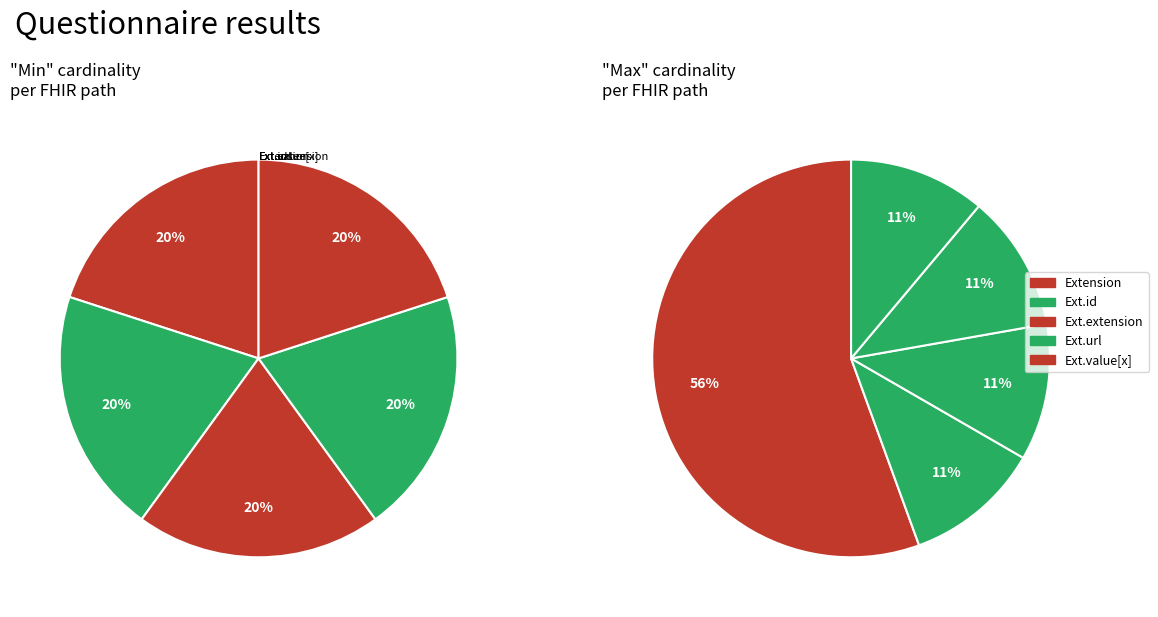

How many segments does this pie chart have?

5